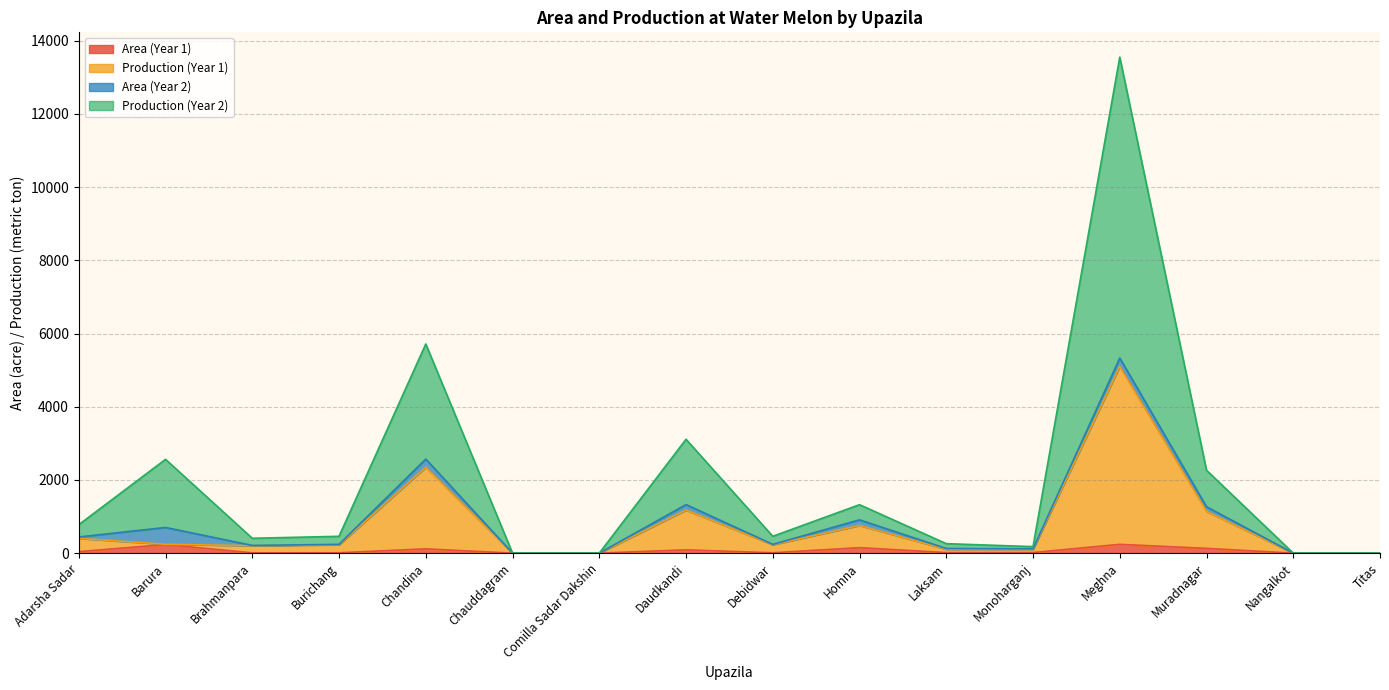

How many positive values does the Production (Year 1) series have?

12